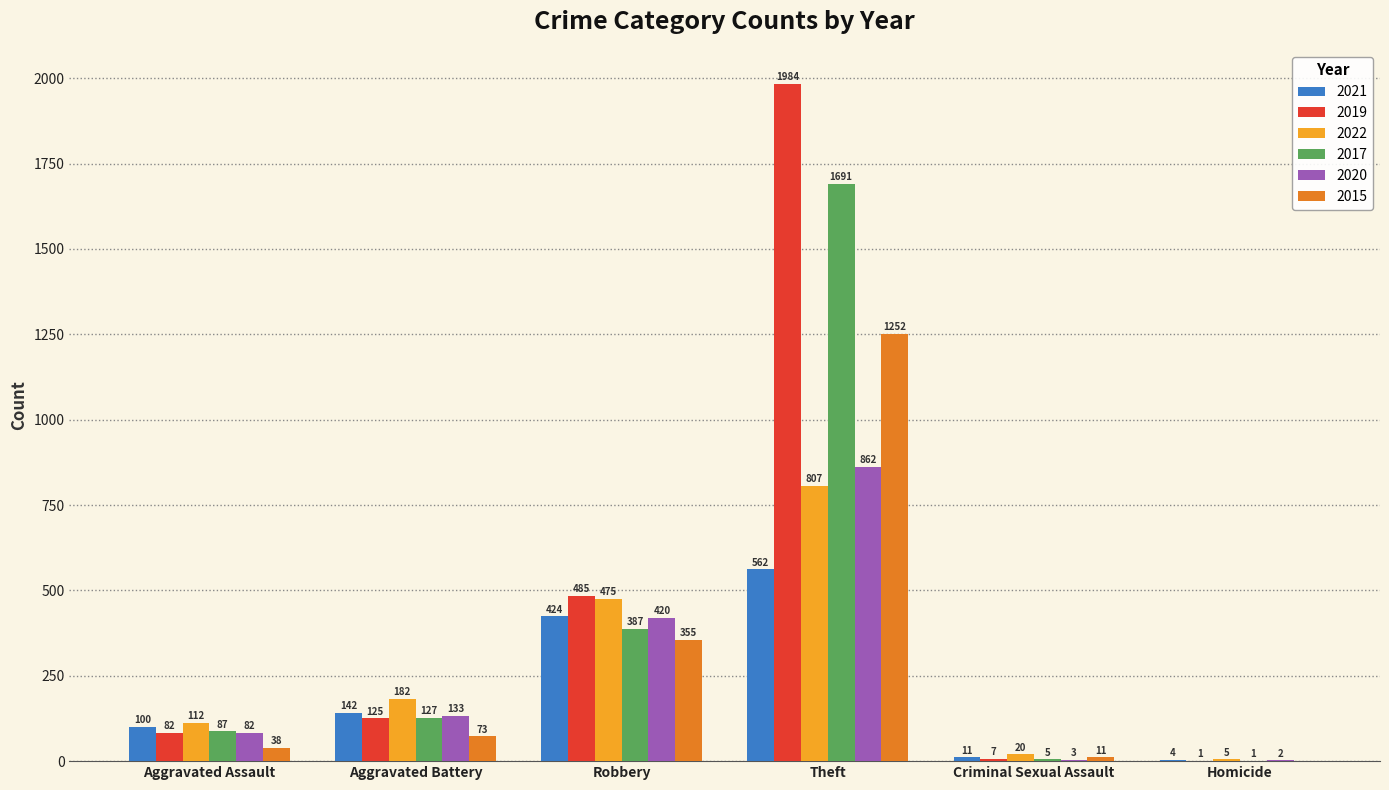

The value of 2022 at Aggravated Battery is 318. True or false?

False